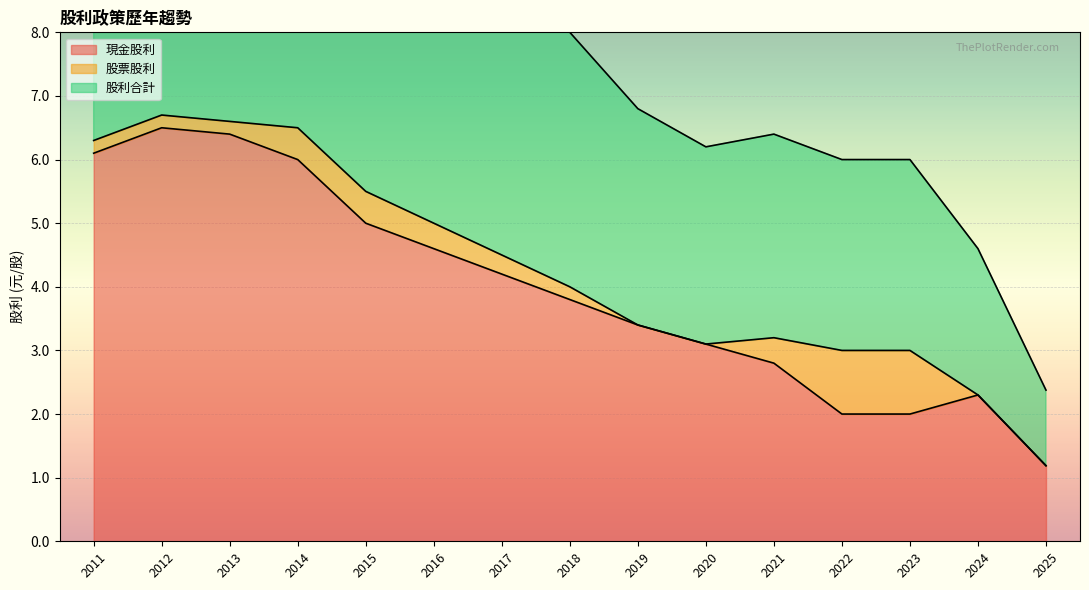

At which category does 股利合計 reach its first local valley?

2020